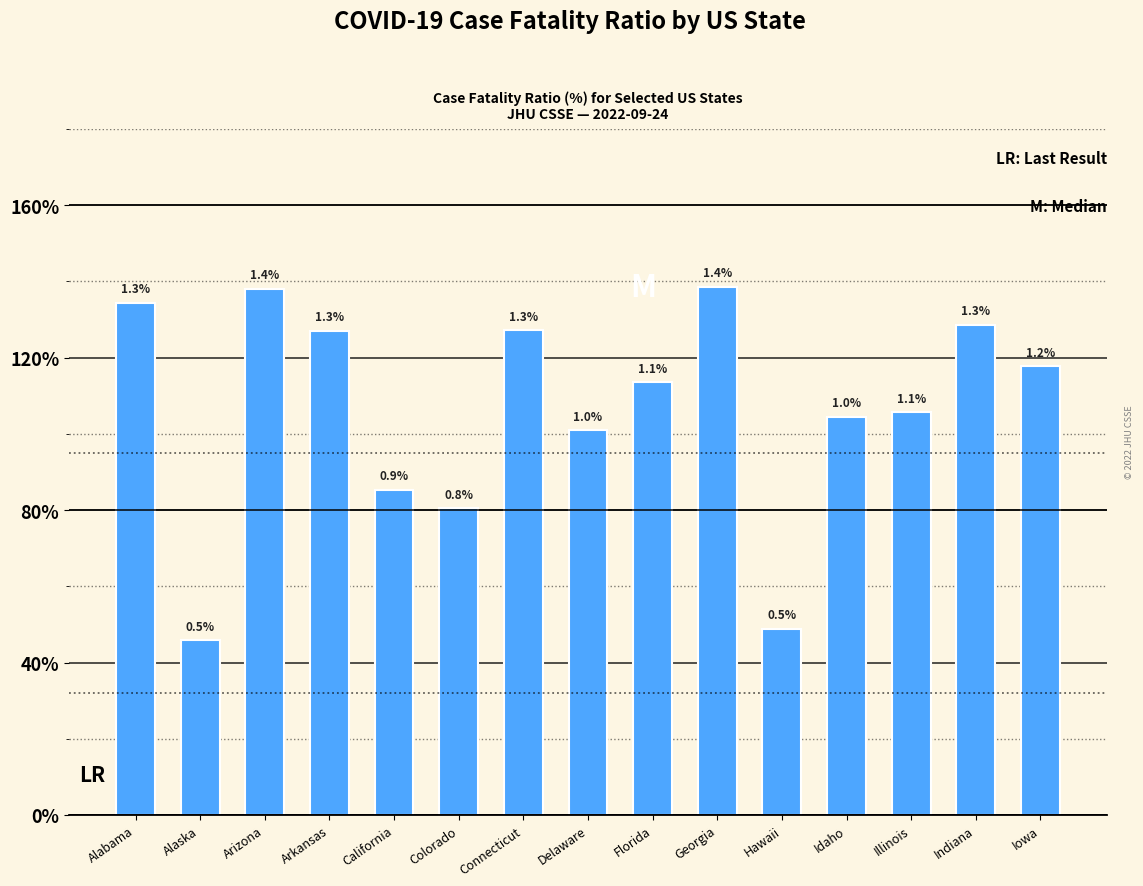

Are the bars grouped side by side (vs. stacked)?

No